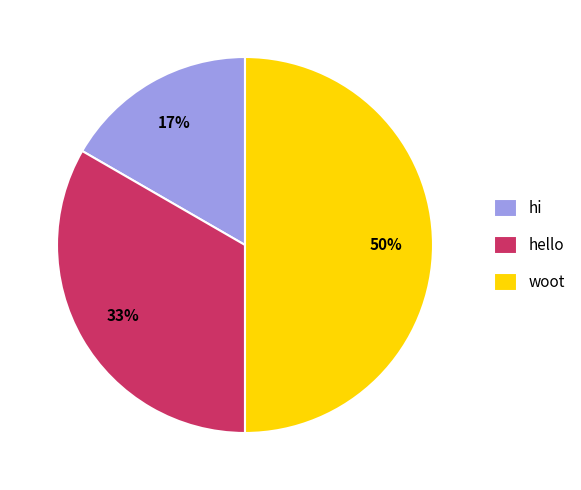

To the nearest percent, what is the difference between the largest and smallest slice percentages?

33%